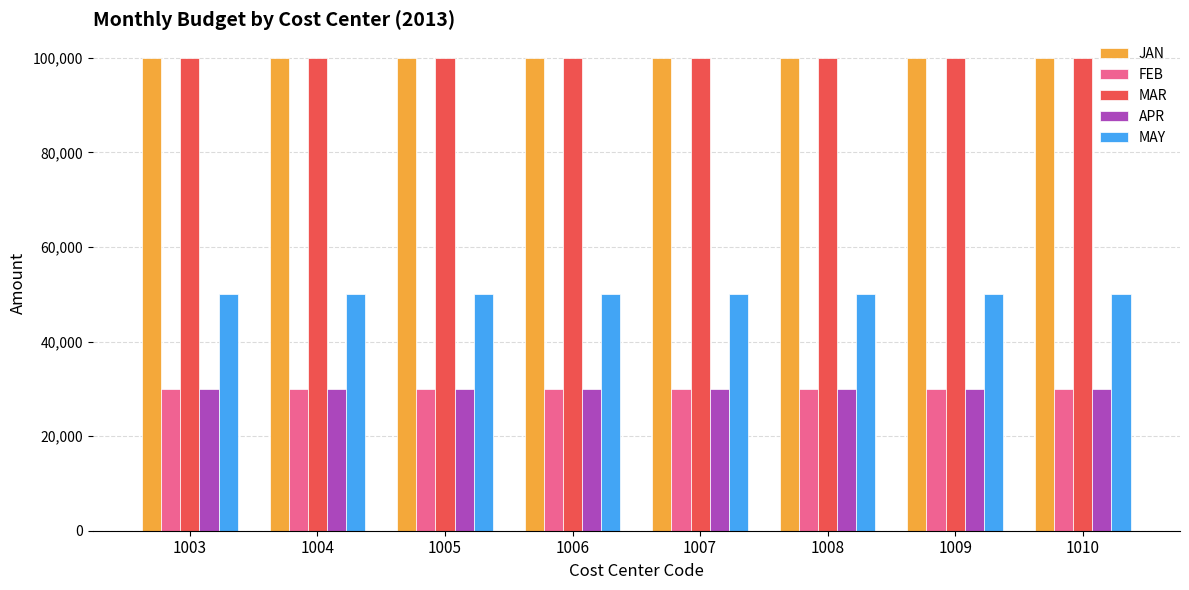

What is the maximum value for FEB?

30000